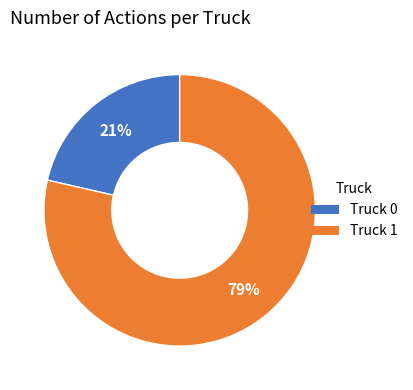

Do Truck 1 and Truck 0 together represent more than half of the pie?

Yes